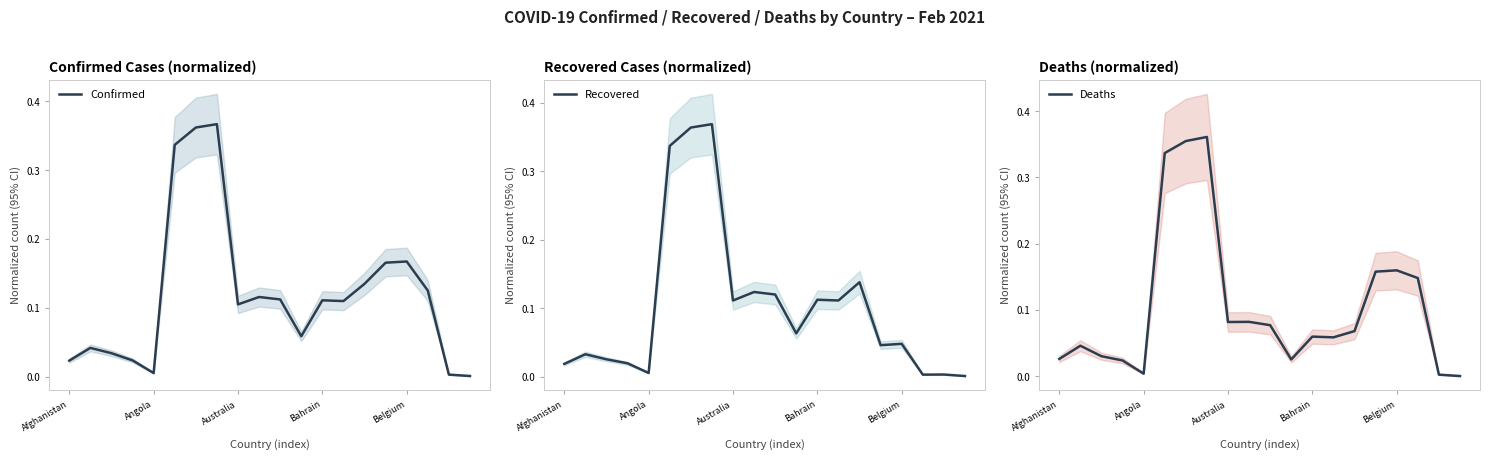

At which category does the chart reach its minimum across all series?

19